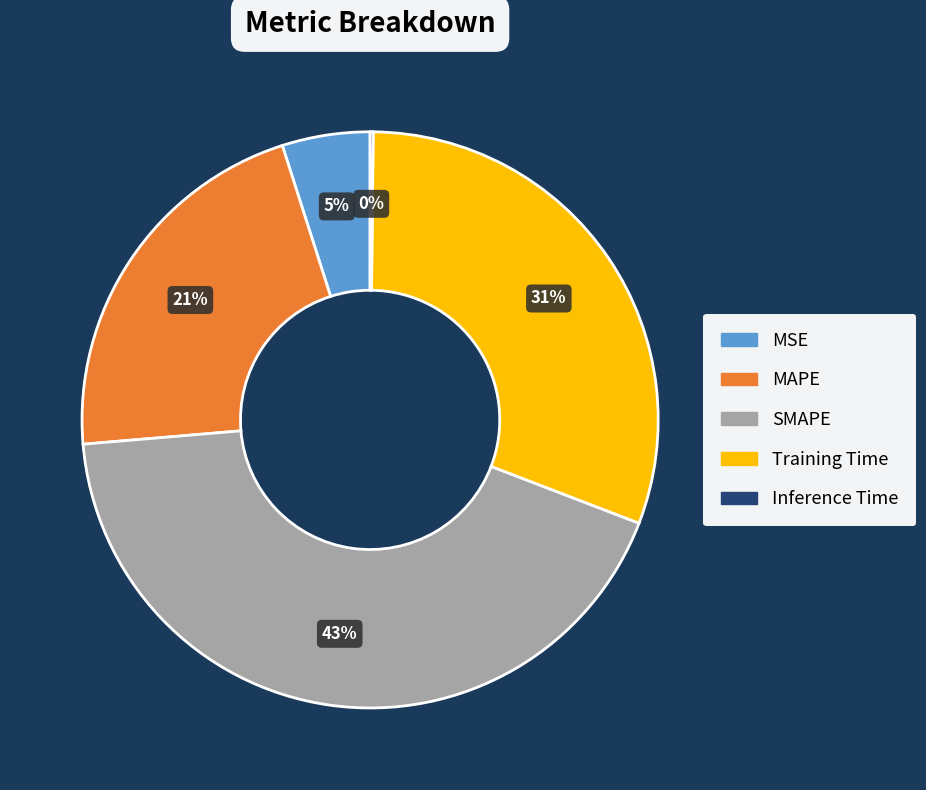

Which slice is the largest?

SMAPE